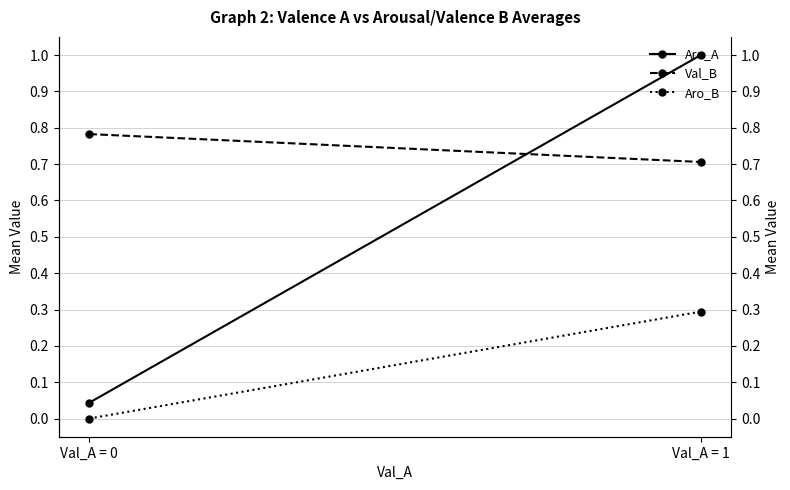

The value of Aro_B at Val_A = 0 is 0.0. True or false?

True